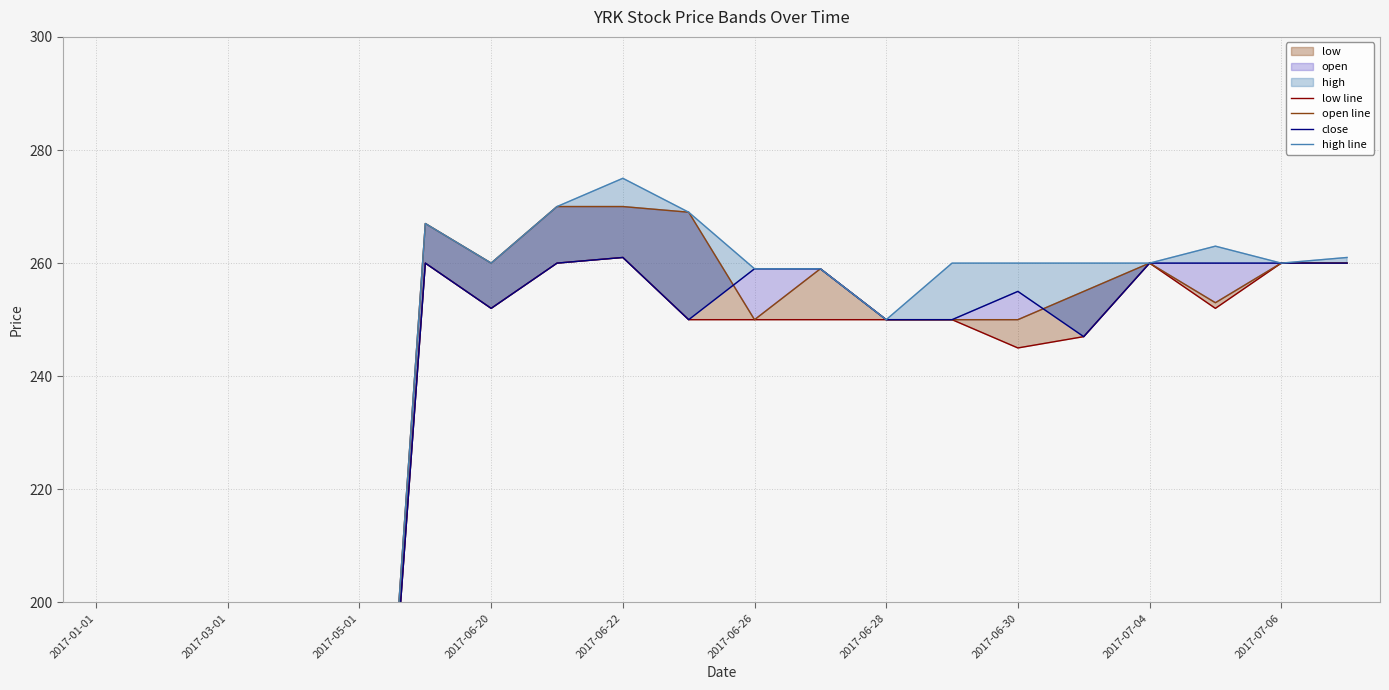

What is the approximate value of open line at 2017-06-28?

250